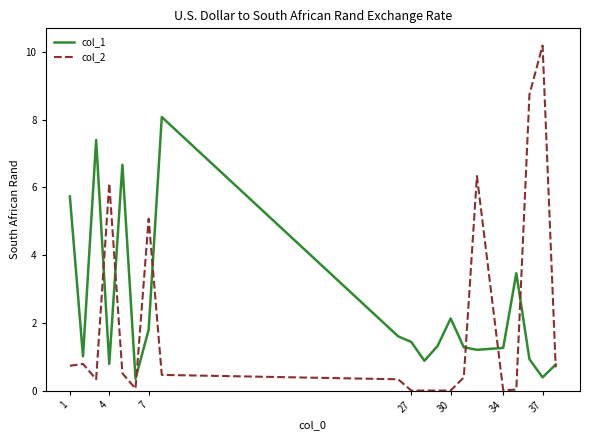

List the series in order of their peak value, lowest first.

col_1, col_2